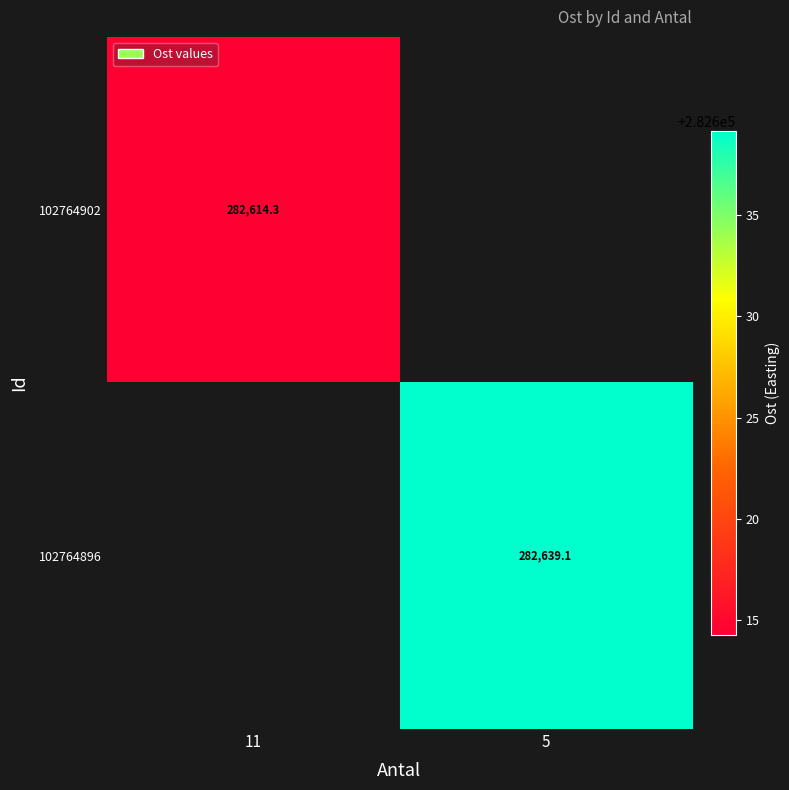

Is the value of 102764902 at 11 greater than the value of 102764896 at 5?

No